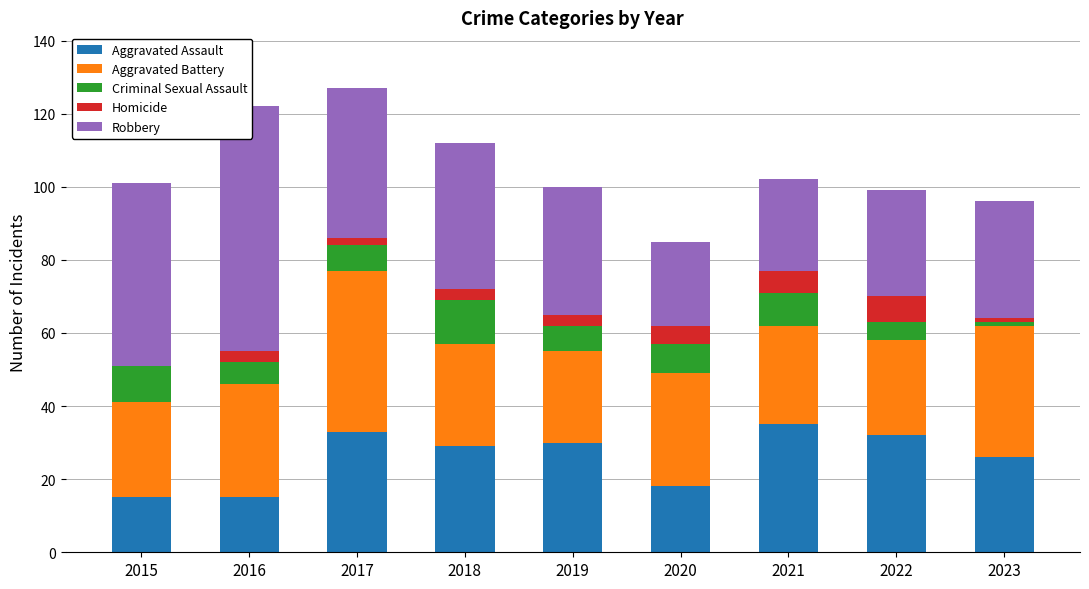

What is the difference between the maximum and second lowest values in the Aggravated Battery series?

18